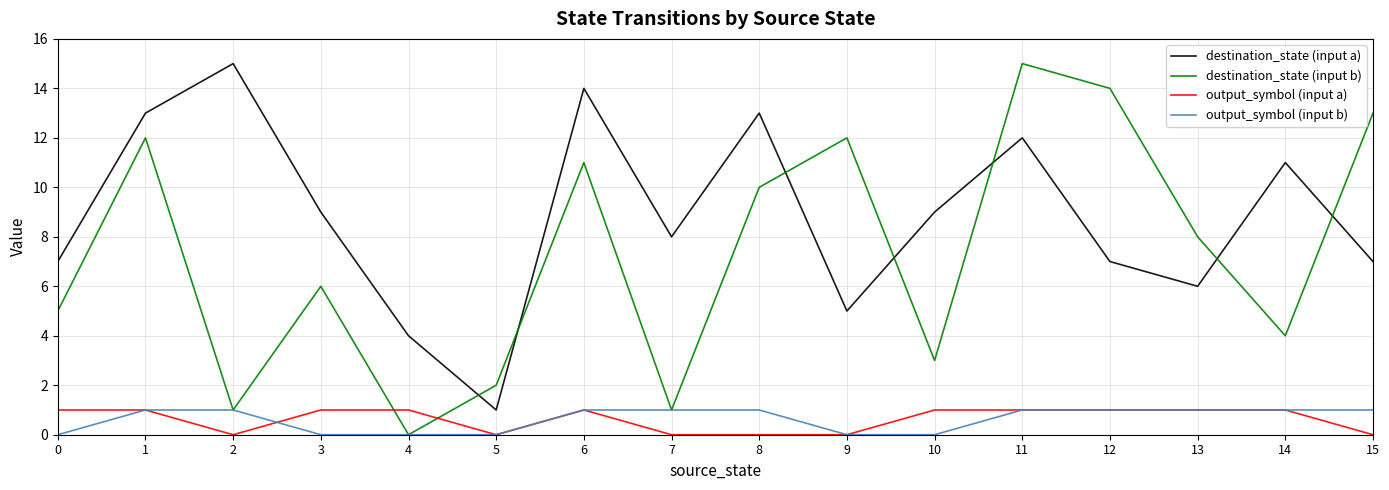

At which category is the sum across all series the highest?

11